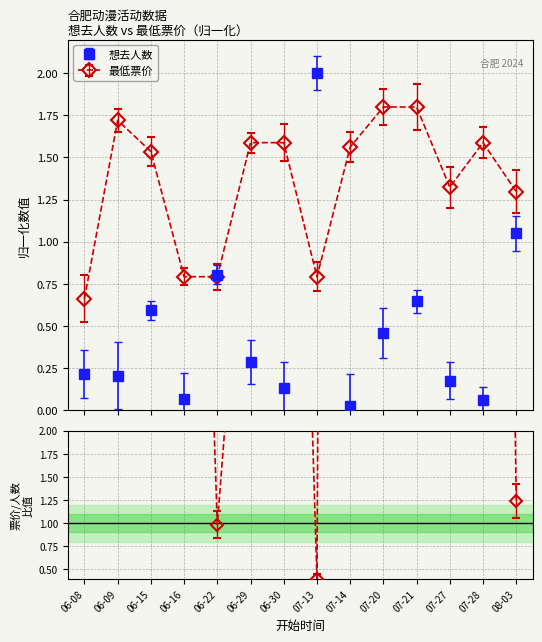

What is the total value across all series at 06-16?

0.9